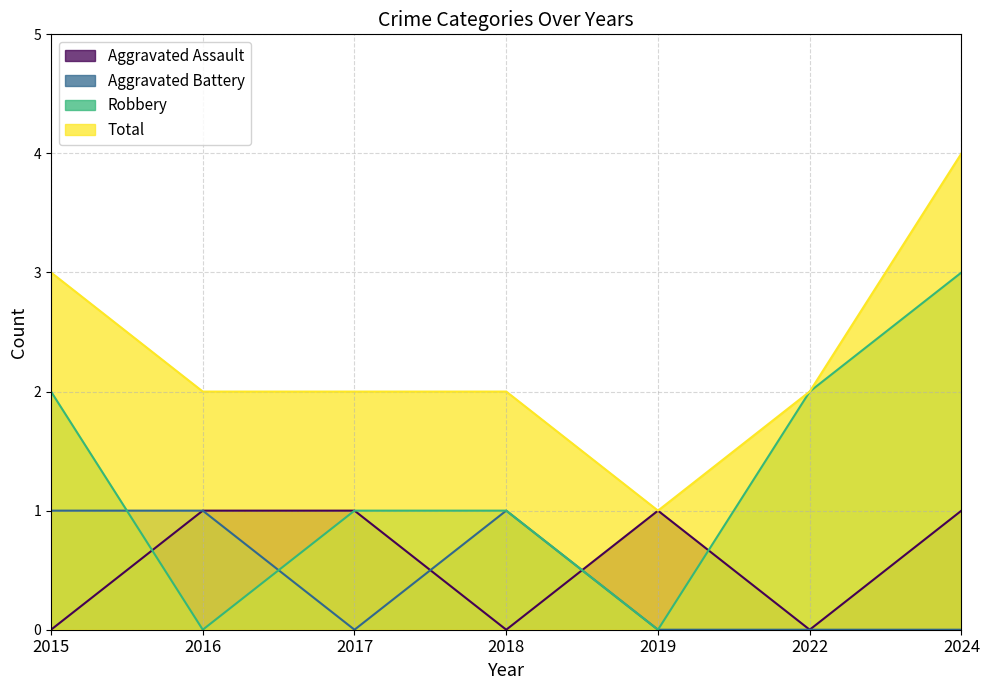

Rank the series at 2015 from lowest to highest value.

Aggravated Assault, Aggravated Battery, Robbery, Total